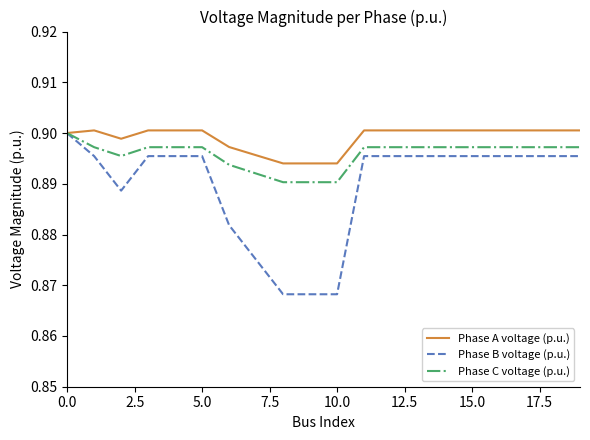

Which series has the largest total across all categories?

Phase A voltage (p.u.)